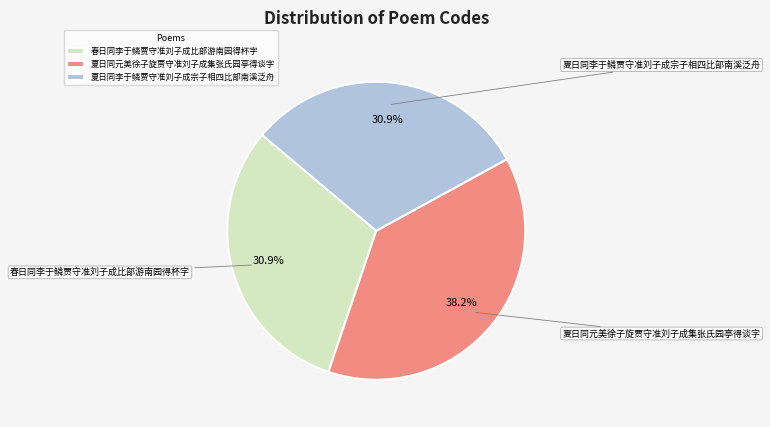

To the nearest percent, what is the difference between the 夏日同李于鳞贾守准刘子成宗子相四比部南溪泛舟 and 夏日同元美徐子旋贾守准刘子成集张氏园亭得谈字 slice percentages?

7%